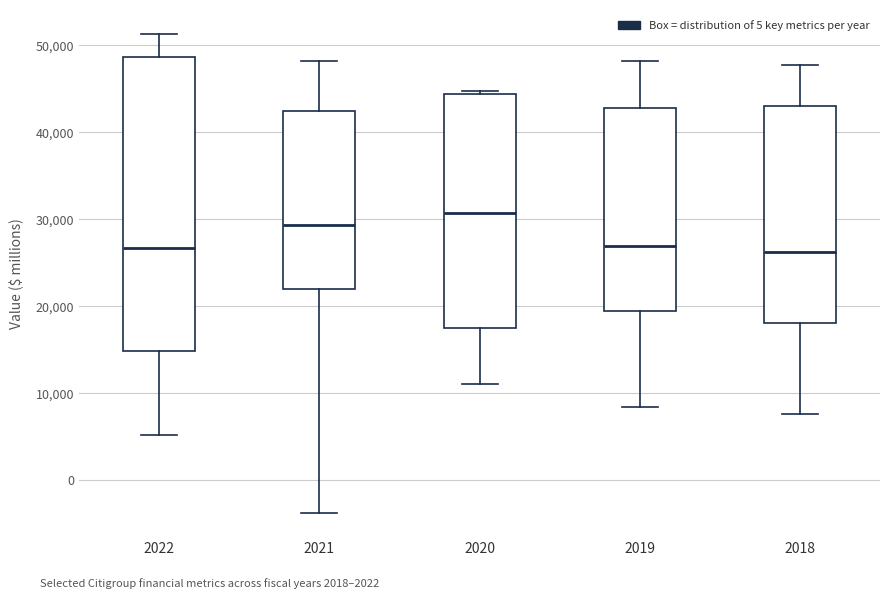

Reading left to right, transcribe this box plot: for each box, give where its median line is, the range the box spans, and where its two whiskers end, as read against the y-axis. The values are not printed on the chart, so give them approximately, as read against the axis.

2022: median 27000, box 15000 to 49000, whiskers 5000 to 51000
2021: median 29000, box 22000 to 42000, whiskers -4000 to 48000
2020: median 31000, box 17000 to 44000, whiskers 11000 to 45000
2019: median 27000, box 19000 to 43000, whiskers 8000 to 48000
2018: median 26000, box 18000 to 43000, whiskers 8000 to 48000